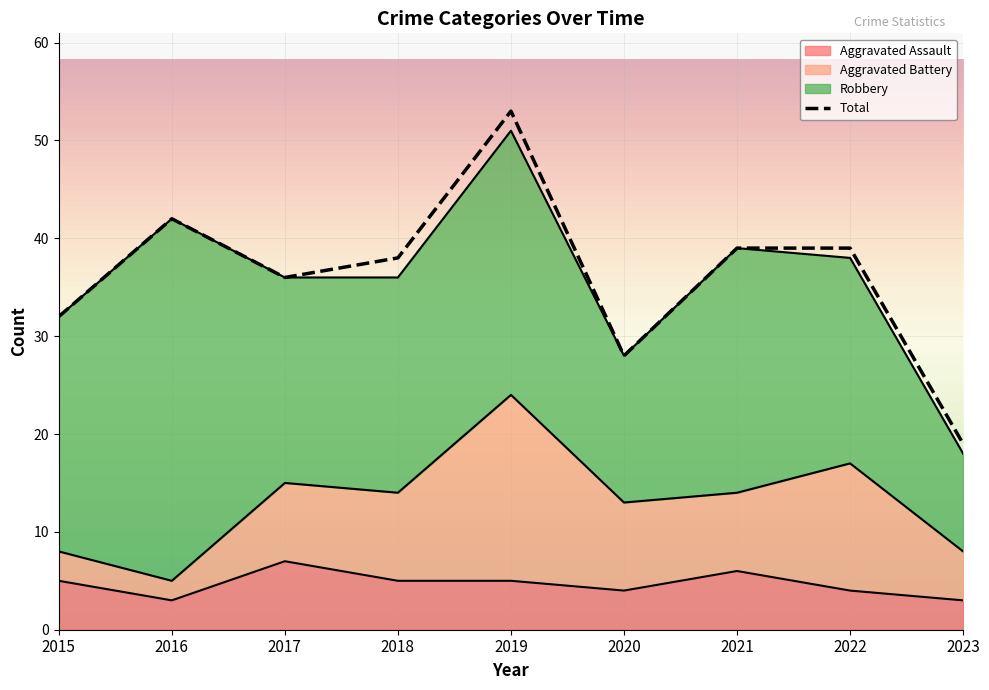

What is the difference between the maximum and second lowest values in the Aggravated Assault series?

4